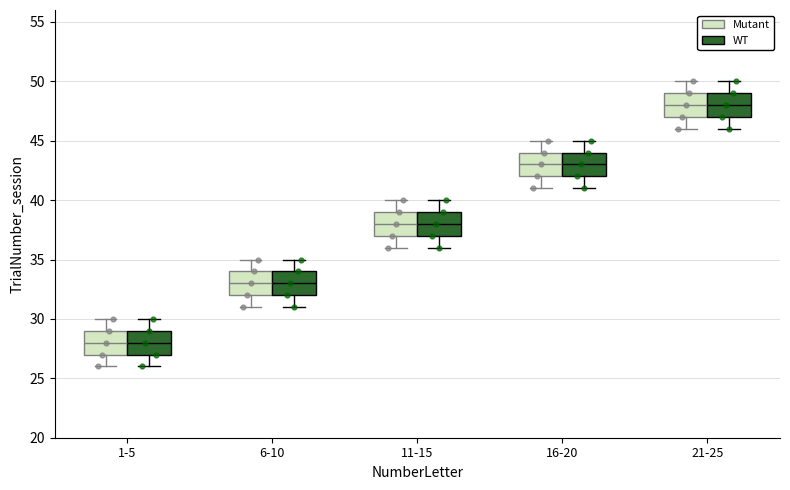

Where is the upper edge of the box for 6-10 (WT) on the y-axis? The values are not printed on the chart, so give them approximately, as read against the axis.

34